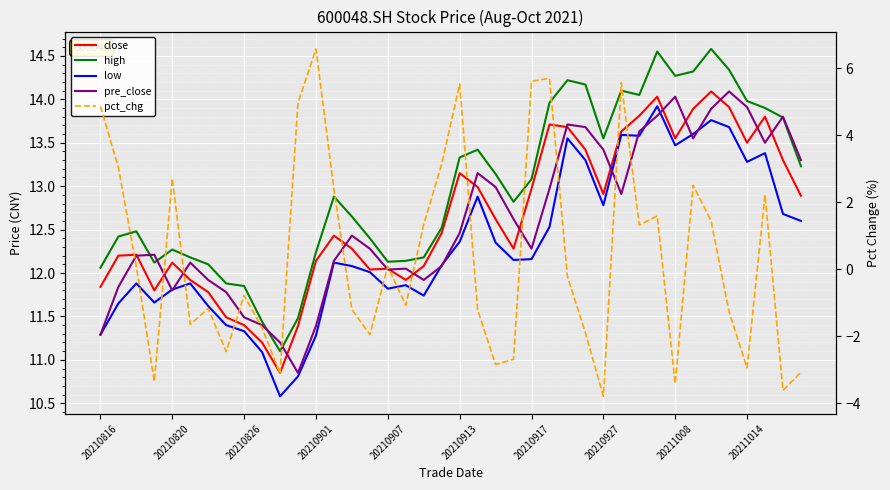

Where does the pct_chg series first go above 0?

20210816